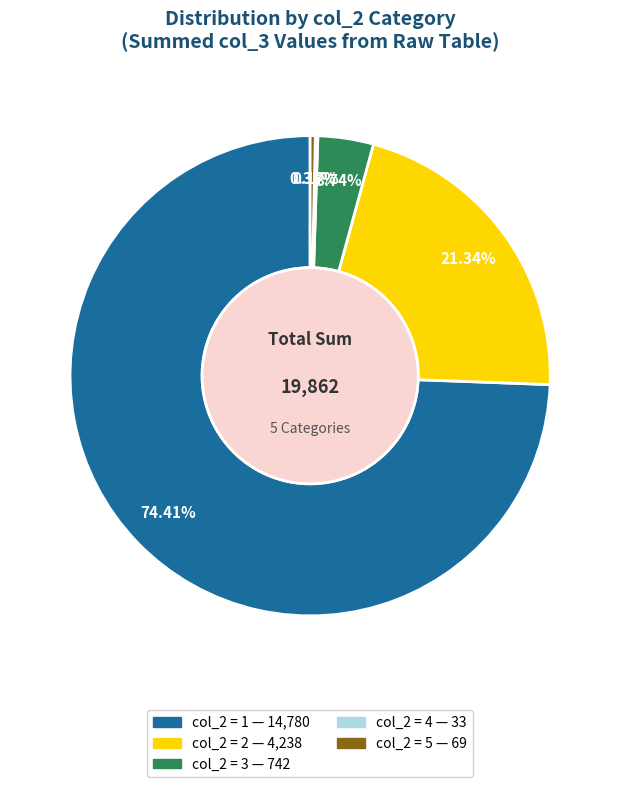

To the nearest percent, what is the average slice percentage?

20%